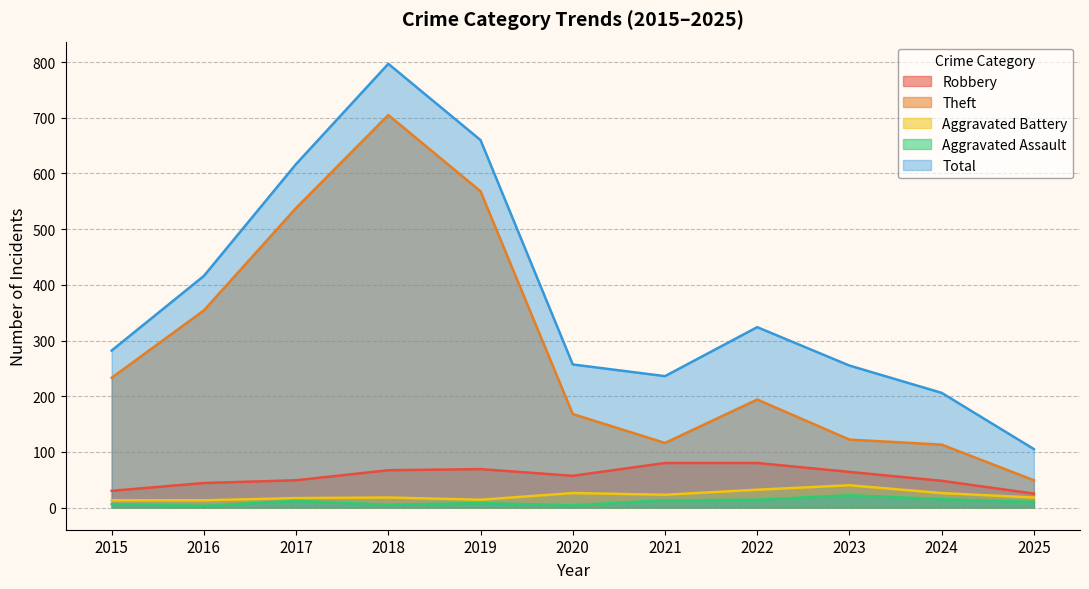

Which series has the largest total across all categories?

Total